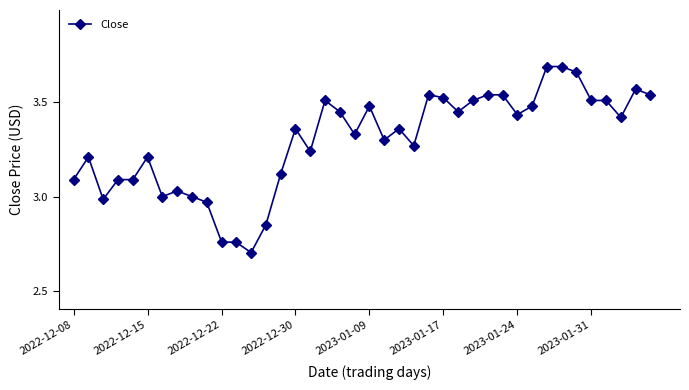

What is the difference between the maximum and minimum values?

1.0